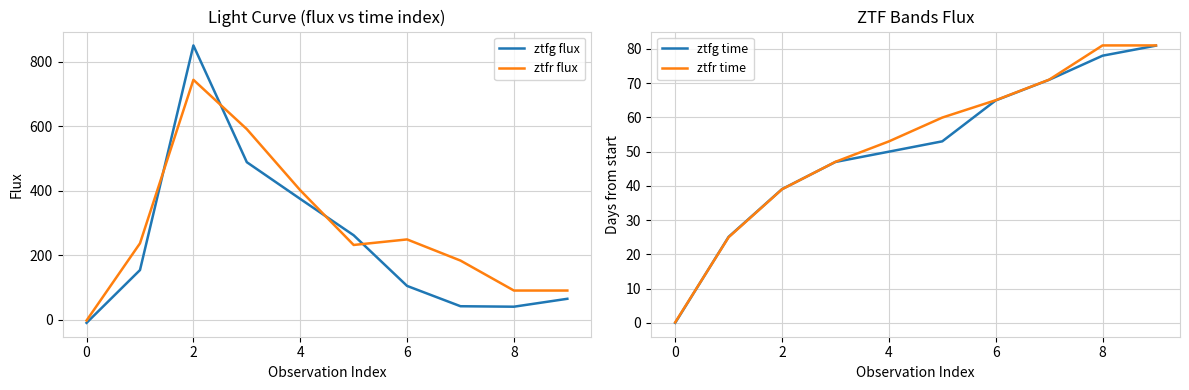

Reading right to left, transcribe all the data shown in this chart.

ztfg flux: 64.8	40.2	41.7	104.7	262.0	374.8	488.8	851.2	154.0	-9.9
ztfr flux: 90.4	90.4	183.4	249.1	231.8	401.7	591.4	744.5	236.9	-2.6
ztfg time: 80.9	78.0	71.0	64.9	53.0	50.0	47.0	39.0	25.1	0.0
ztfr time: 81.0	81.0	71.0	65.0	59.9	53.0	47.0	39.0	25.0	0.1